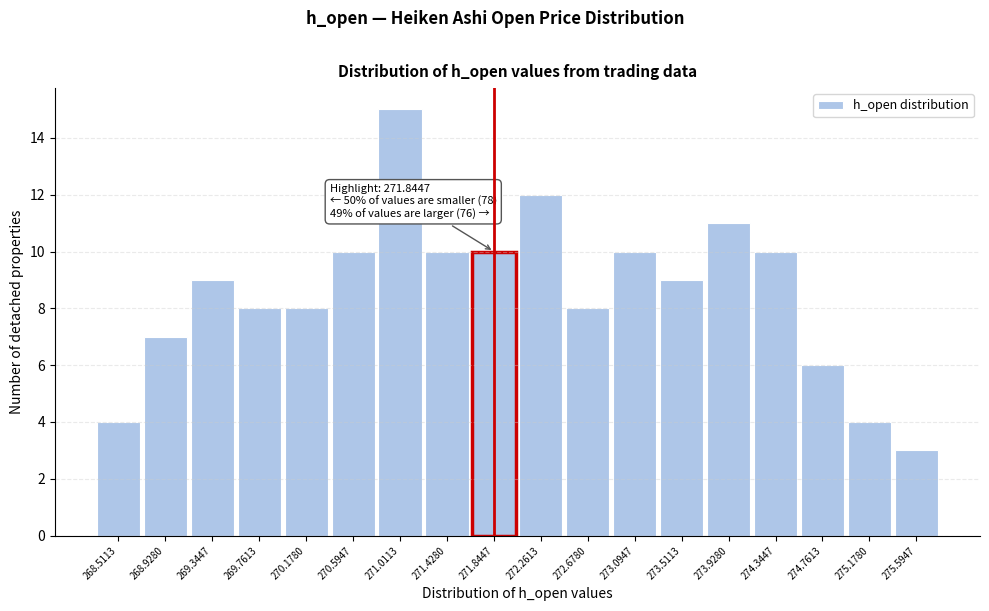

Over which range of the x-axis is the bar tallest?

270.80 to 271.20